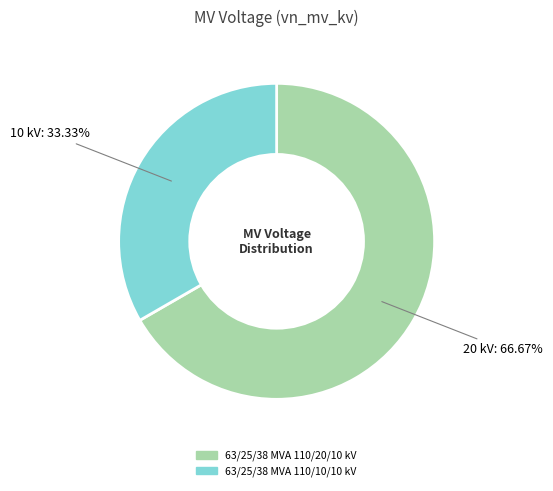

Approximately how many times larger is the value at 63/25/38 MVA 110/20/10 kV compared to 63/25/38 MVA 110/10/10 kV?

2.0